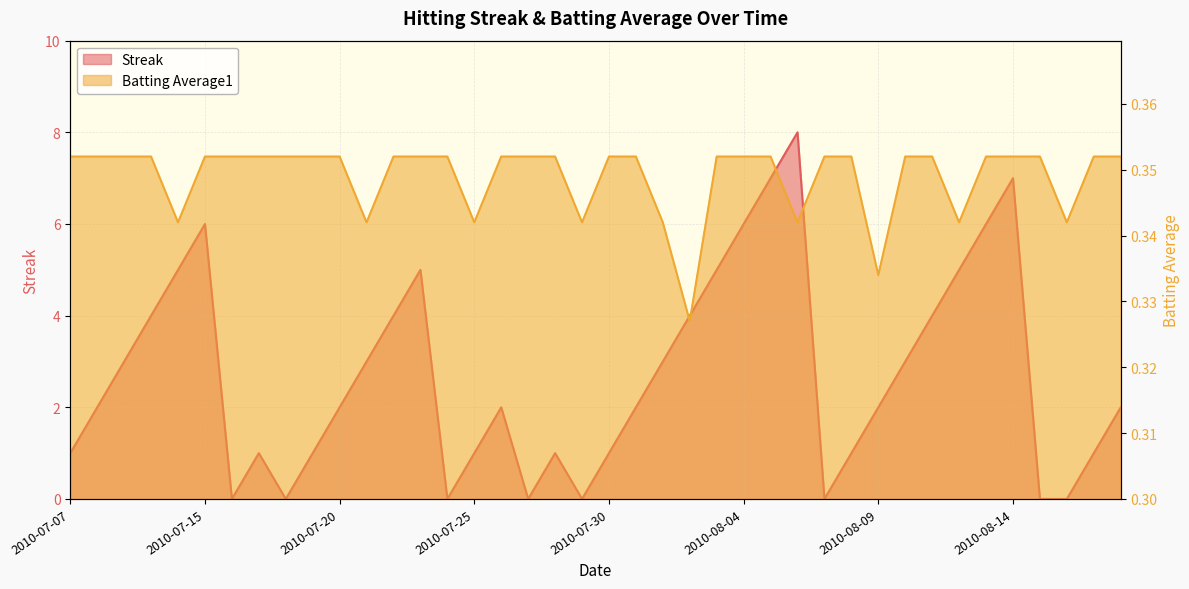

What is the label of the 40th point from the left?

2010-08-18